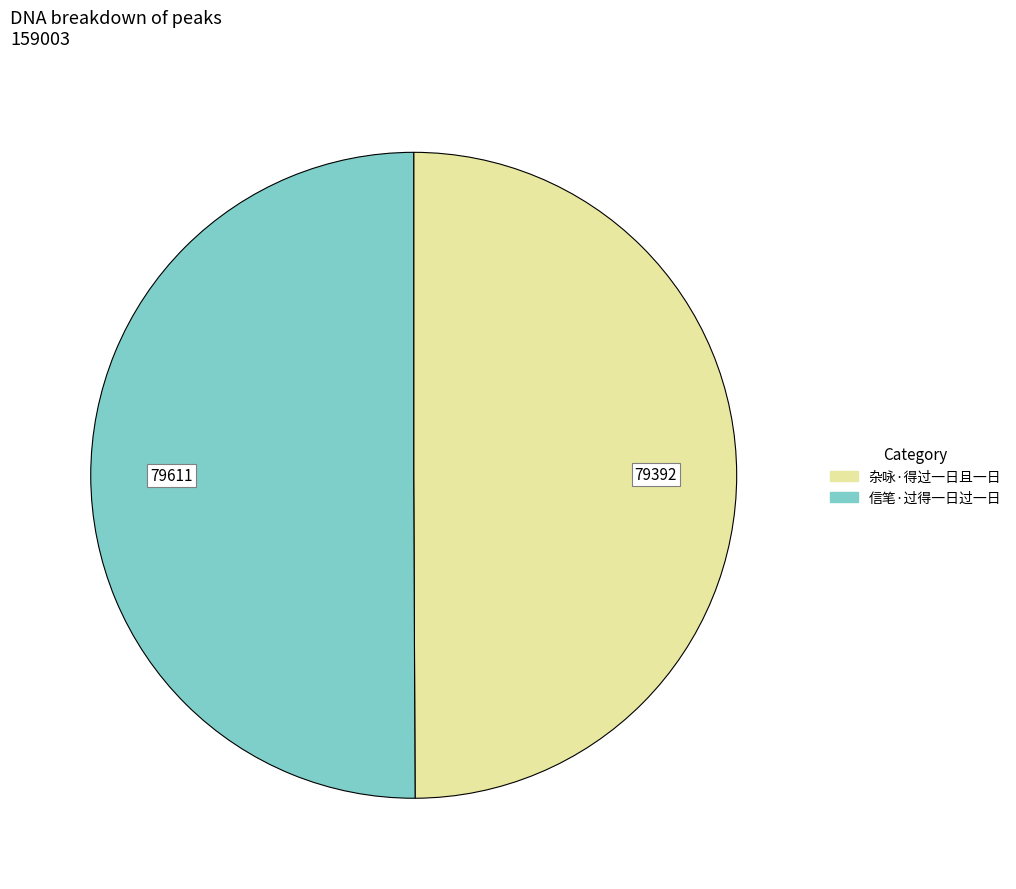

The 信笔·过得一日过一日 slice represents 50% of the pie. True or false?

True